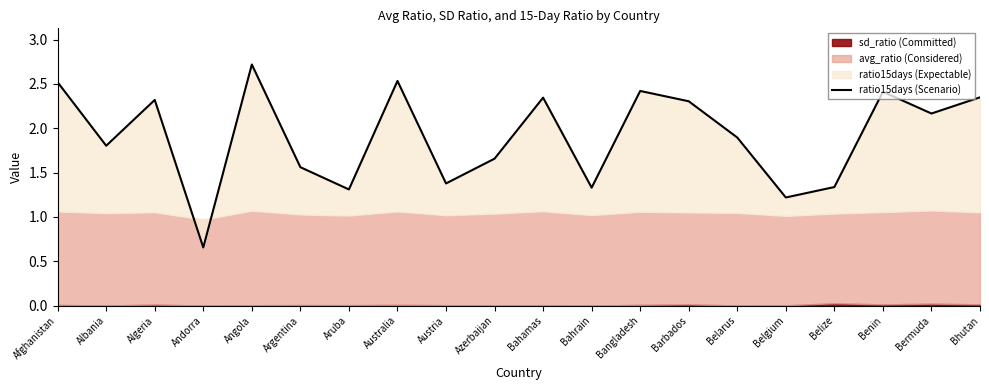

Where is the data nearest to the value 1?

Belgium